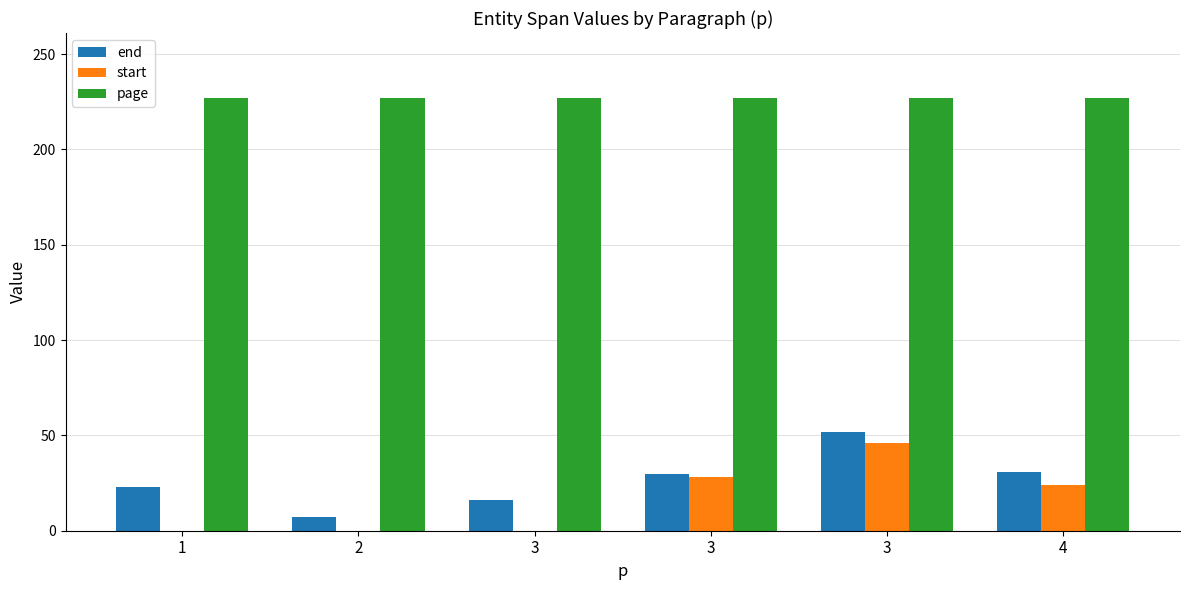

The page series shows 227 at 3. True or false?

True